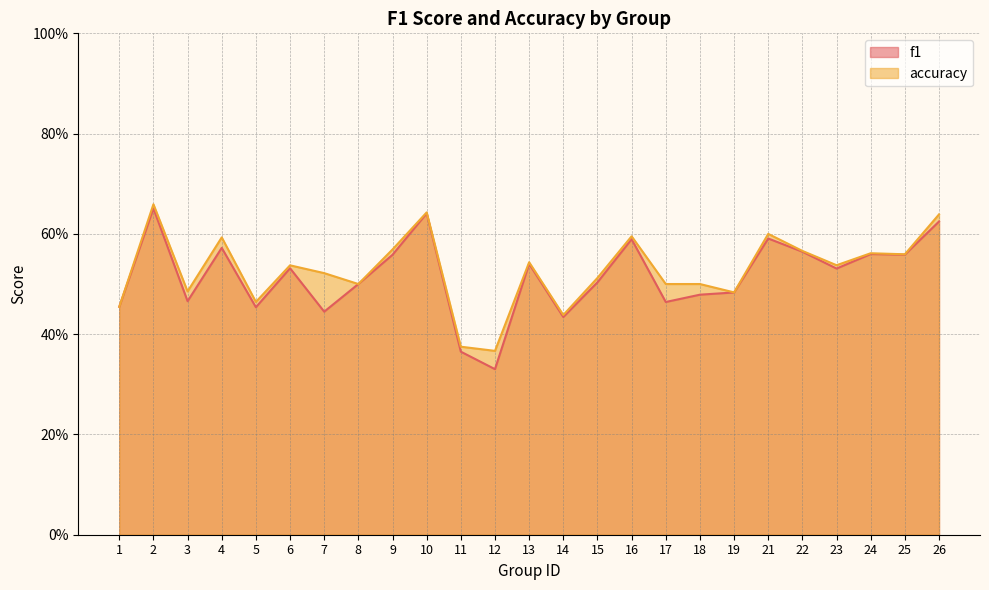

Between 12 and 8, which is larger?

8